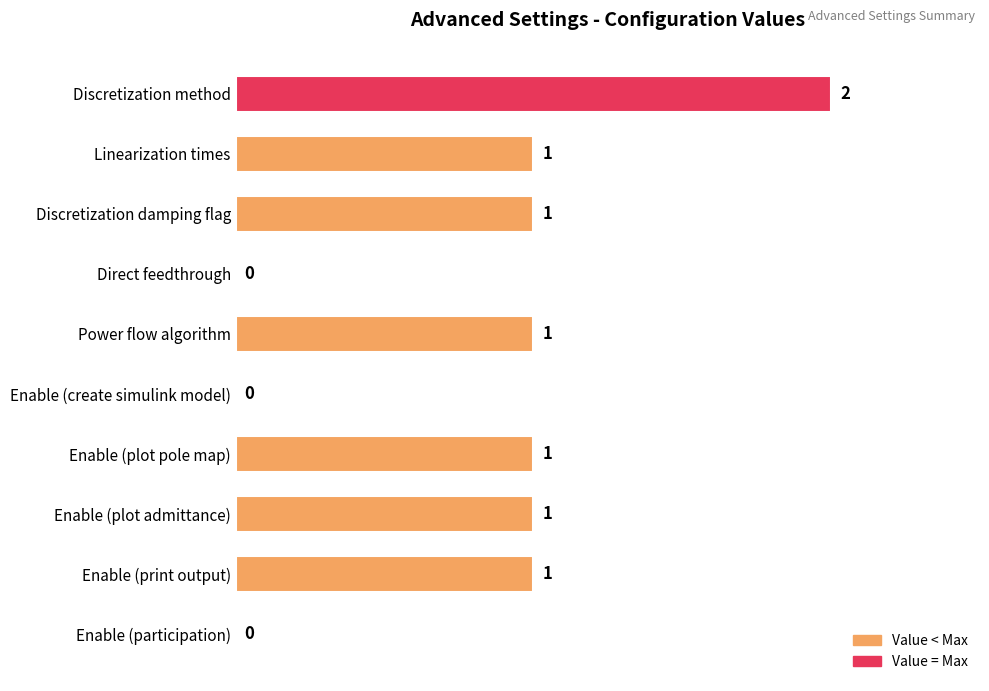

What is the sum of all values?

8